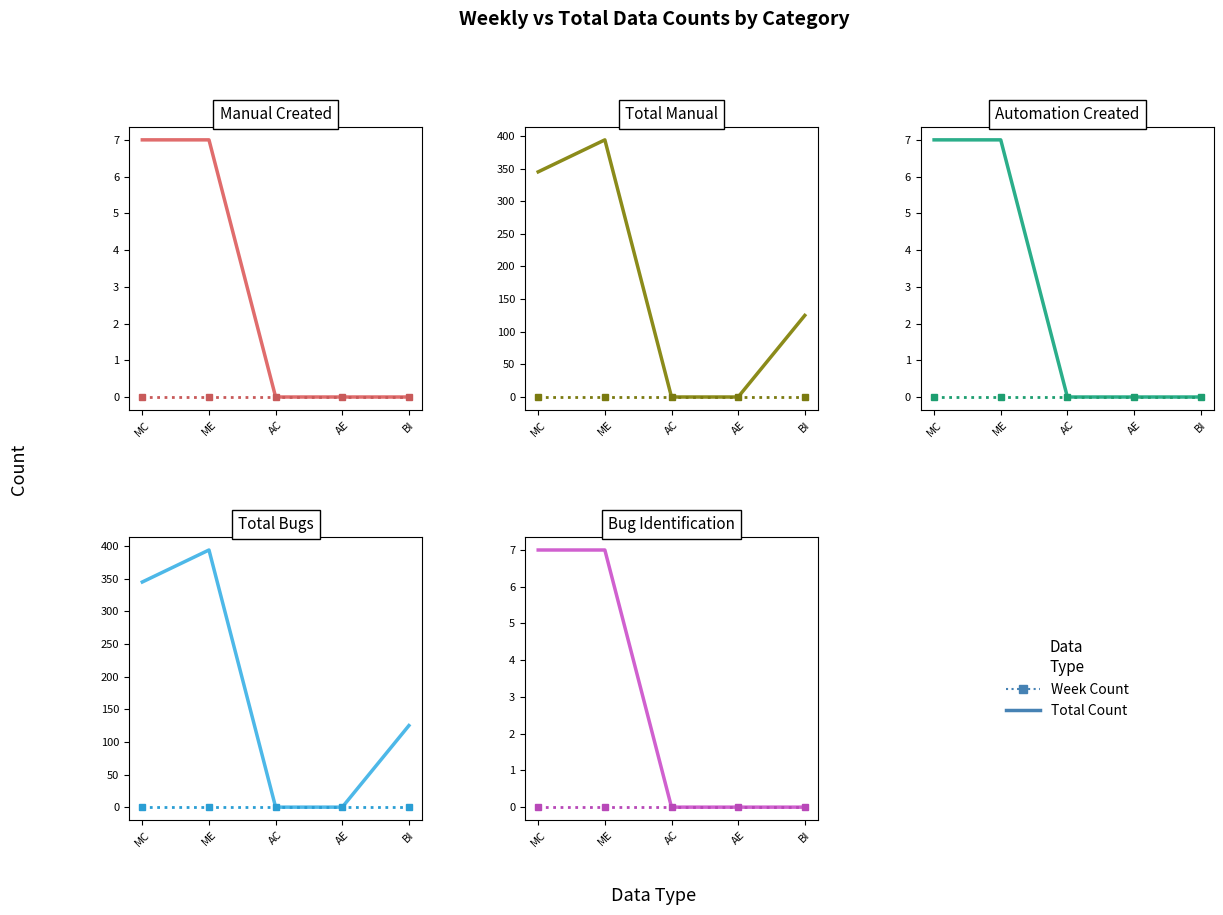

Is this an area chart (filled region under the line)?

No